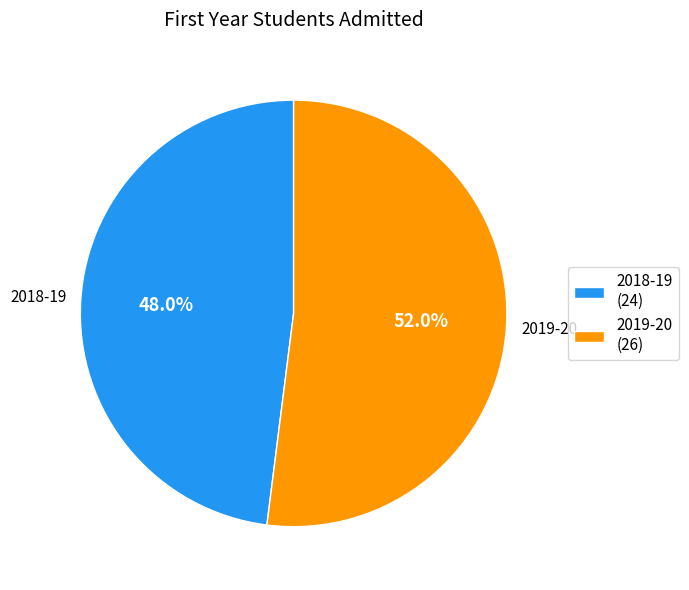

What percentage is the 2019-20 slice, to the nearest percent?

52%